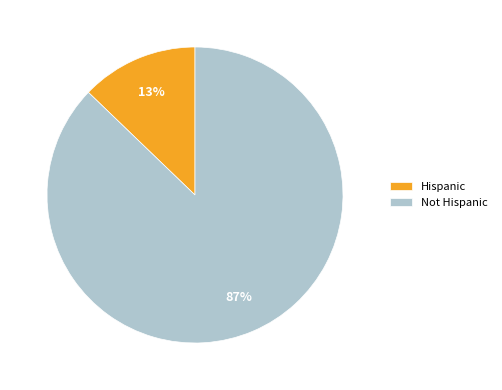

Between Hispanic and Not Hispanic, which is larger?

Not Hispanic